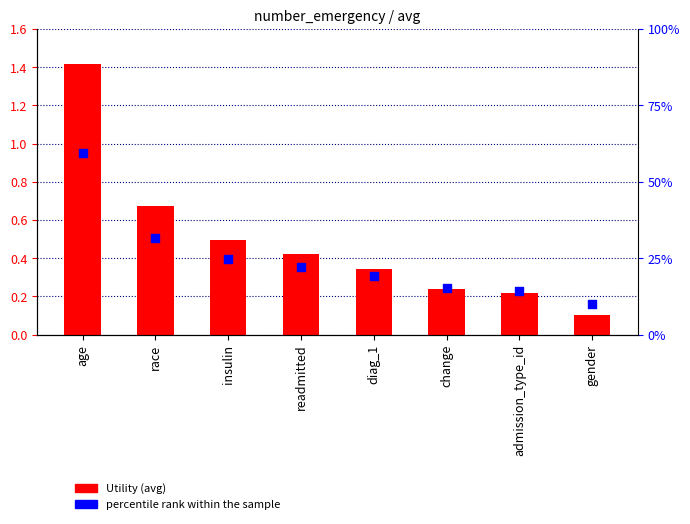

Is the value of percentile rank within the sample at gender greater than the value of Utility at insulin?

No